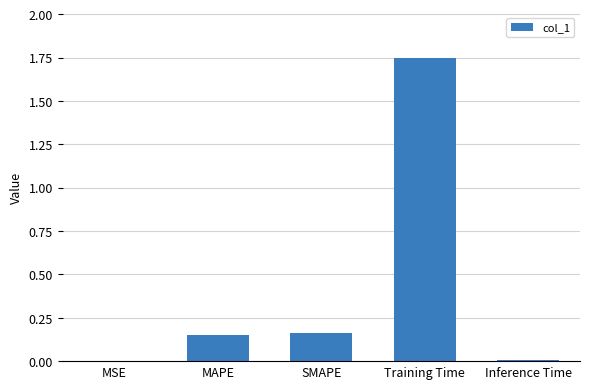

Does the chart contain stacked bars?

No